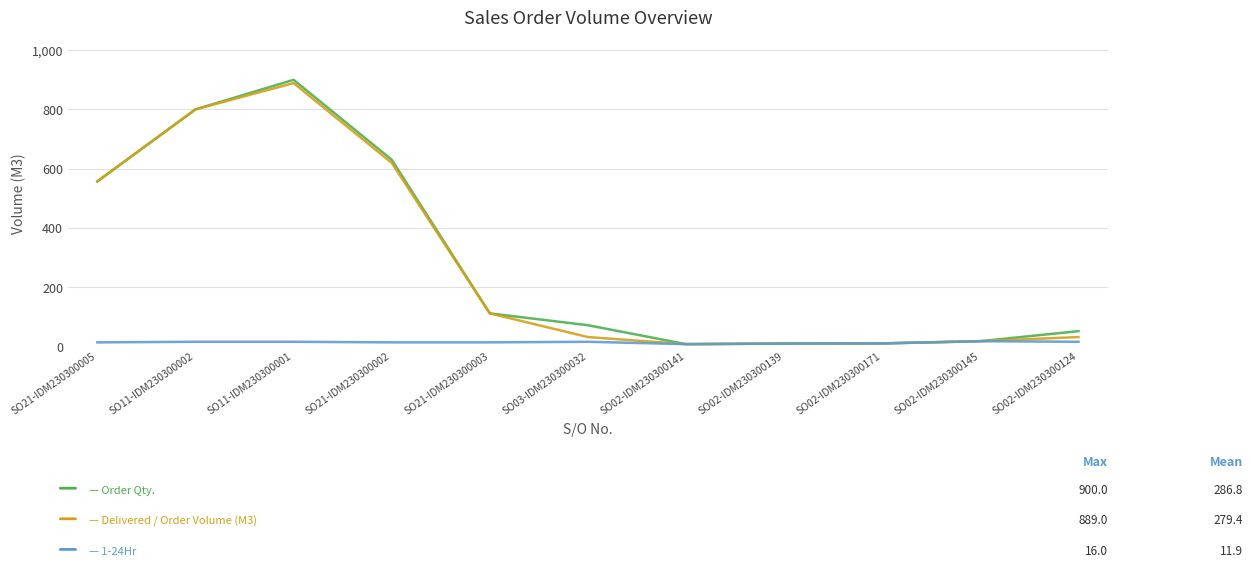

At which category is the sum across all series the highest?

SO11-IDM230300001